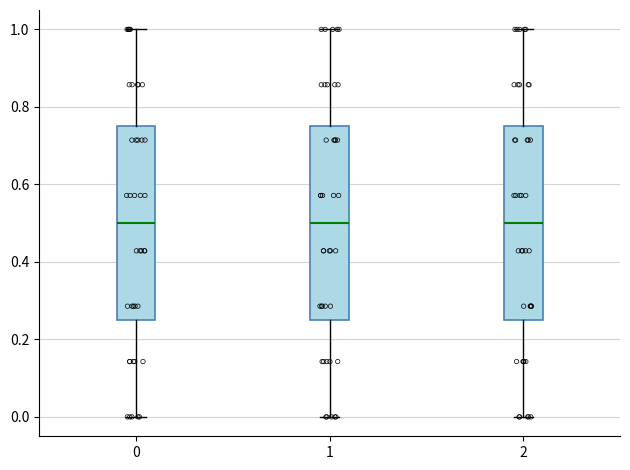

Reading left to right, read every box against the y-axis: the position of its median line, the range the box covers, and the ends of its whiskers. The values are not printed on the chart, so give them approximately, as read against the axis.

0: median 0.50, box 0.26 to 0.76, whiskers 0.00 to 1.00
1: median 0.50, box 0.26 to 0.76, whiskers 0.00 to 1.00
2: median 0.50, box 0.26 to 0.76, whiskers 0.00 to 1.00